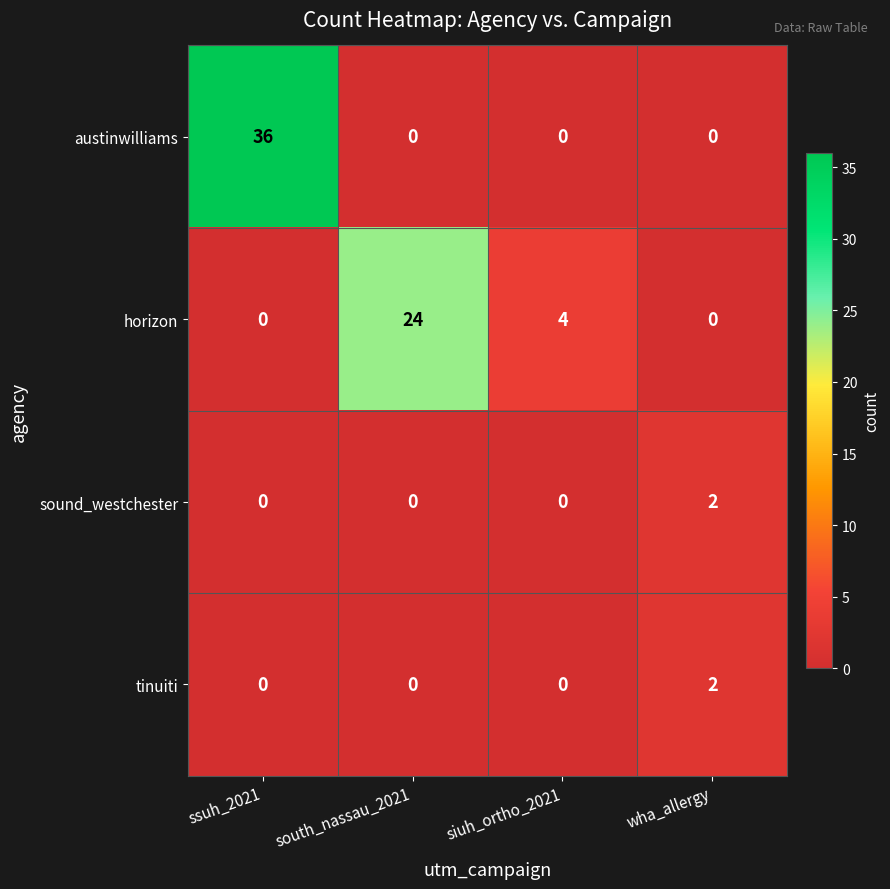

What is the sum of all horizon values?

28